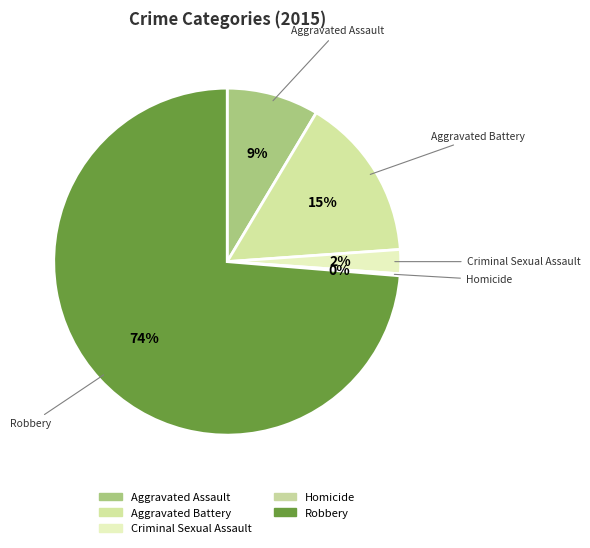

To the nearest percent, what is the combined percentage of Robbery and Criminal Sexual Assault?

76%